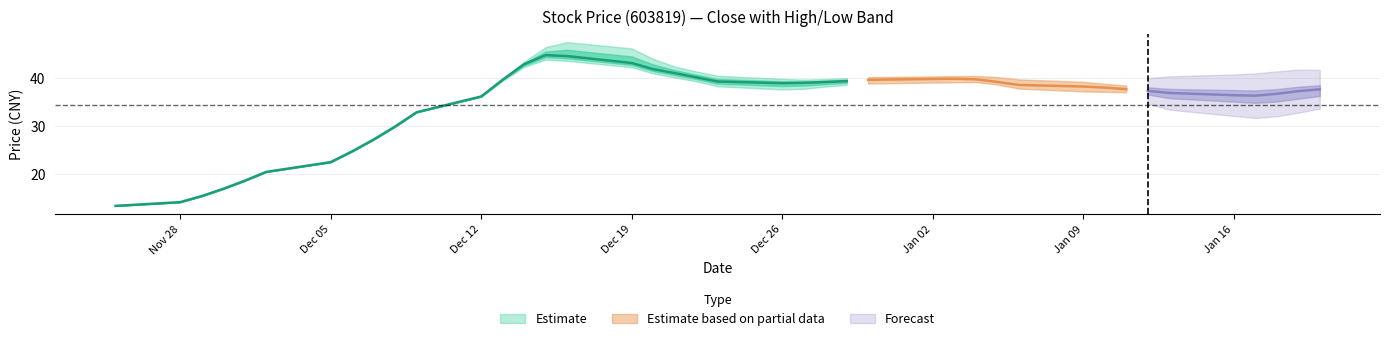

True or false: low and close intersect in this chart.

False